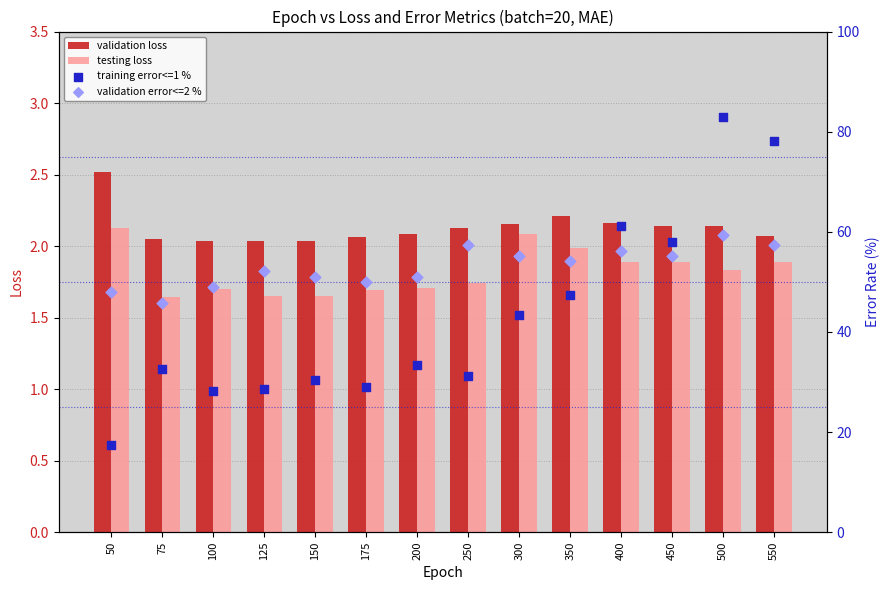

What is the total value across all series at 150?

85.1